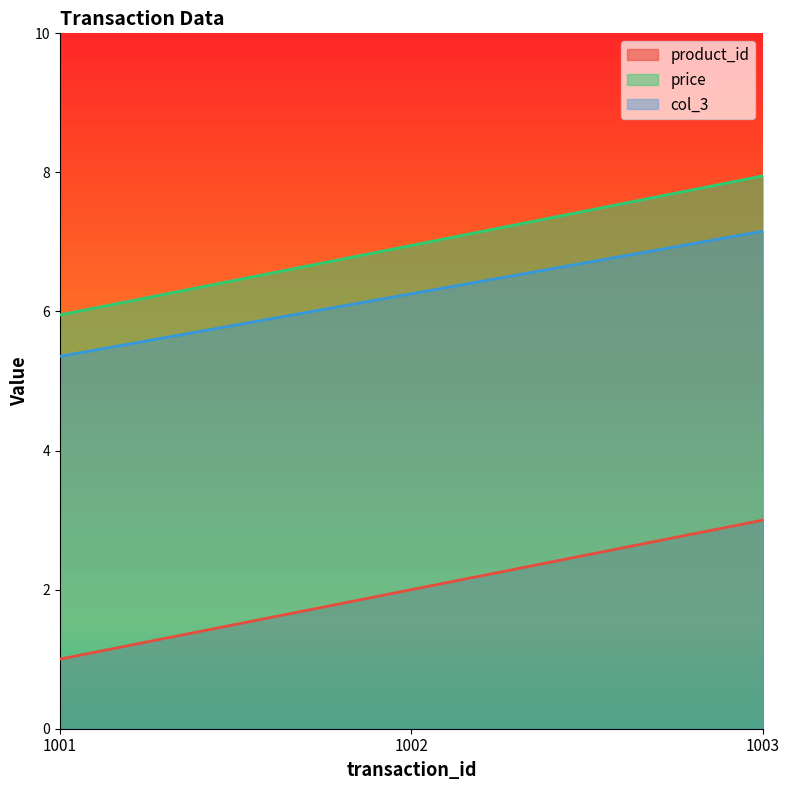

Rank the series at 1003 from lowest to highest value.

product_id, col_3, price